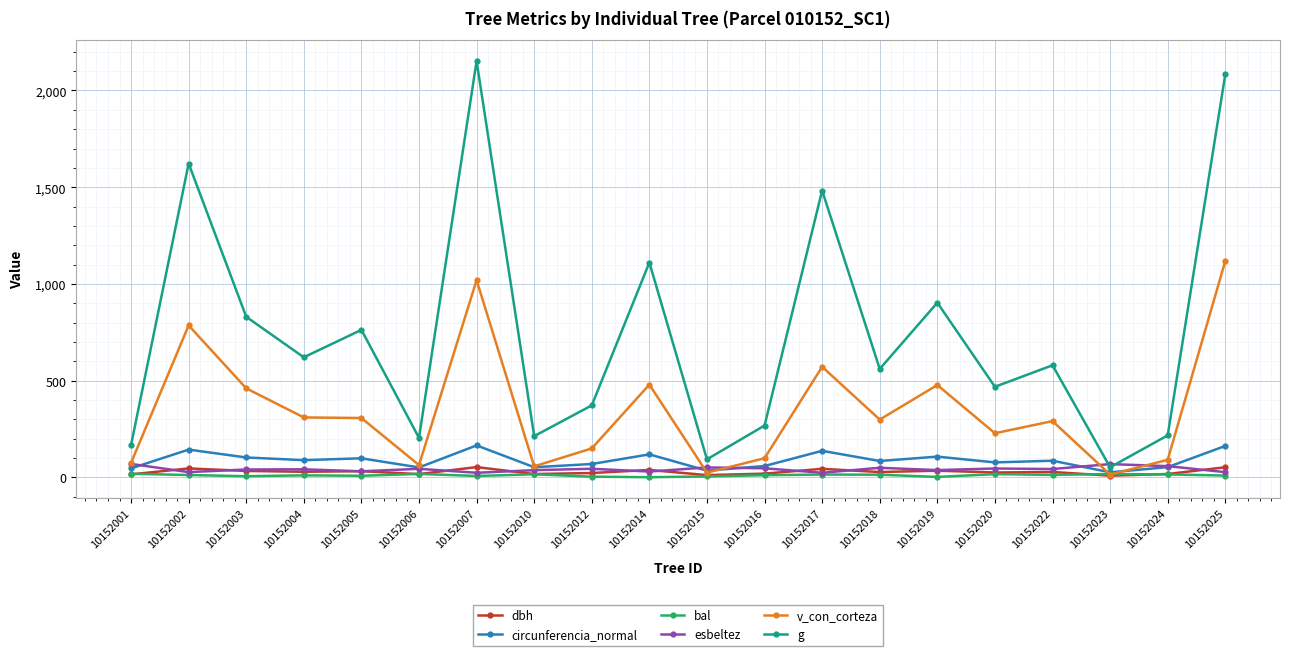

Between 10152002 and 10152019, which series saw the biggest shift?

g